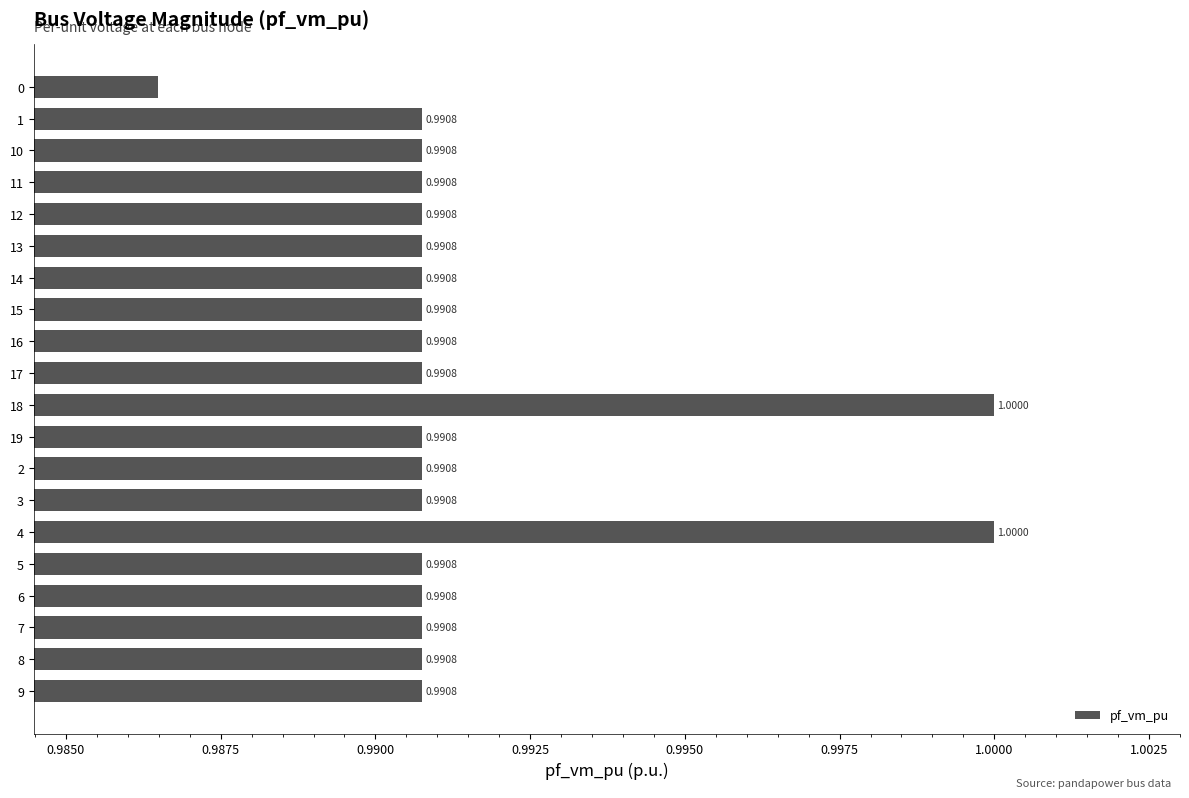

What is the greatest value displayed?

1.0